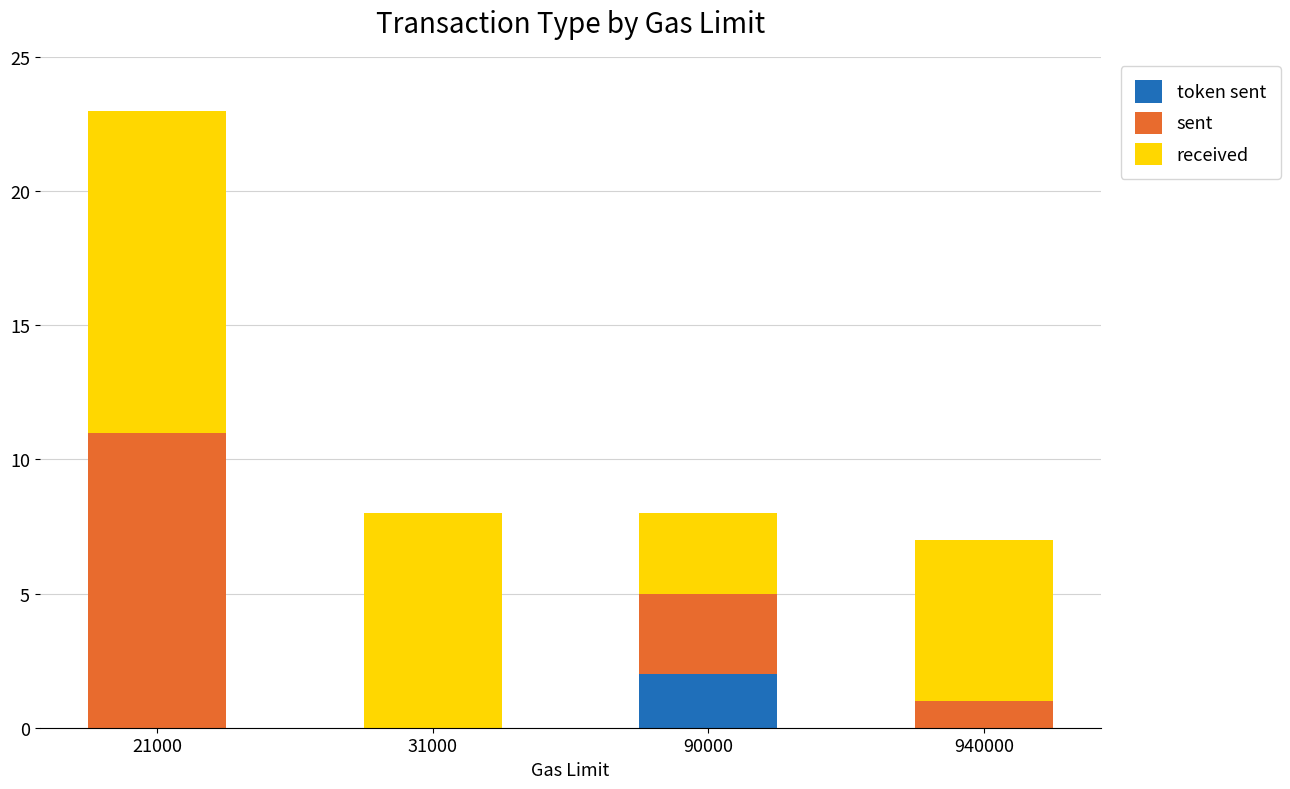

What is the total value across all series at 90000?

8